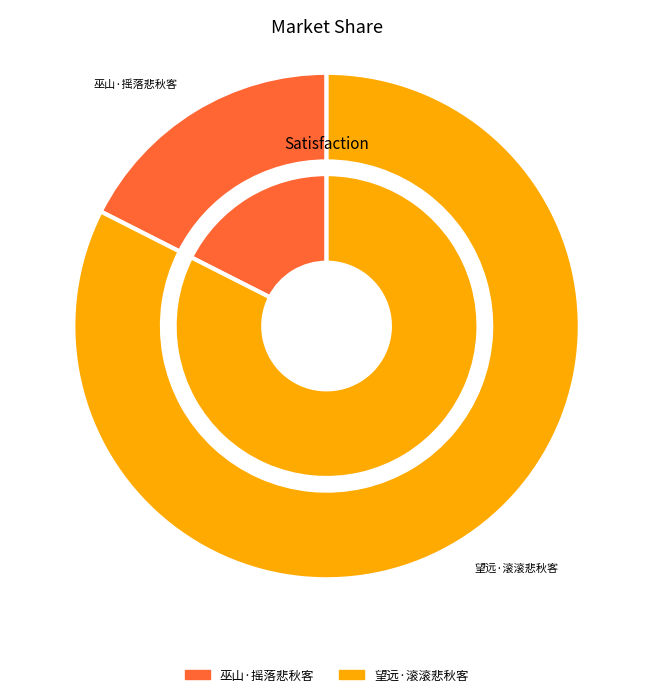

To the nearest percent, what is the combined percentage of 望远·滚滚悲秋客 and 巫山·摇落悲秋客?

100%